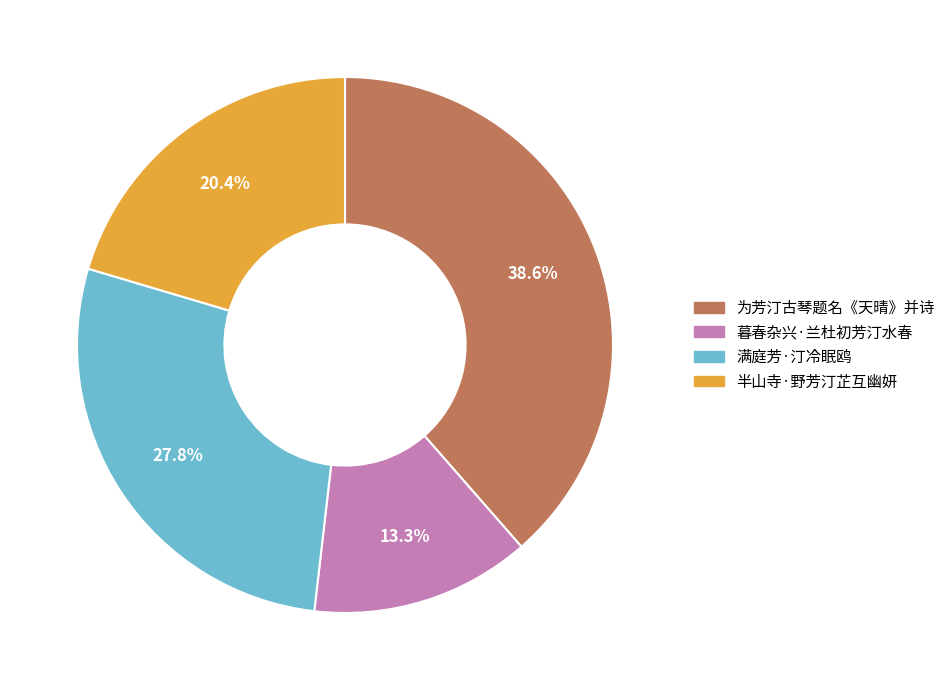

Is it true that 半山寺·野芳汀芷互幽妍 is 20% of the pie?

True